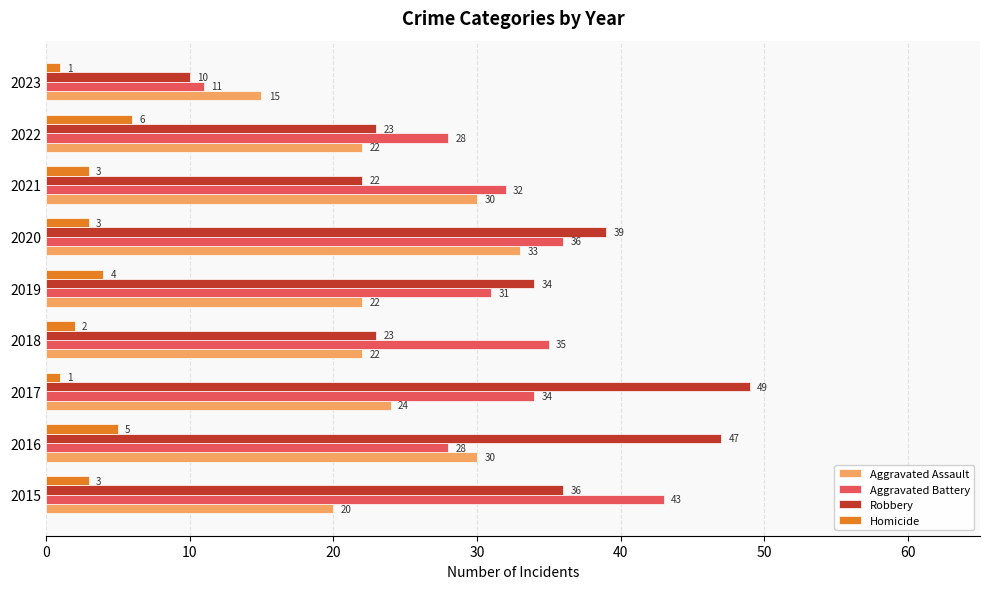

At 2021, list the series in order from largest to smallest.

Aggravated Battery, Aggravated Assault, Robbery, Homicide